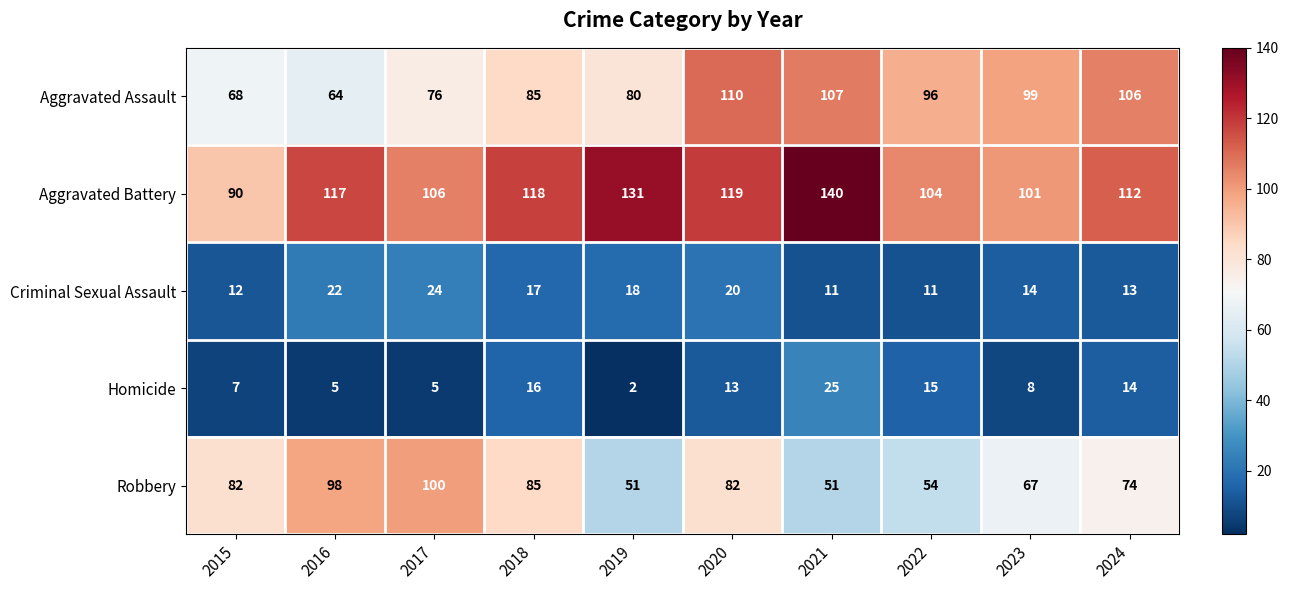

The value of Criminal Sexual Assault at 2023 is 14. True or false?

True